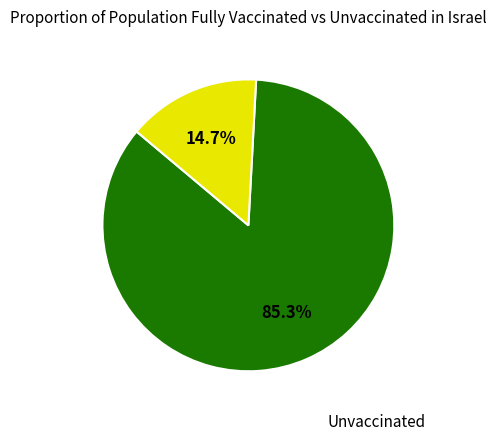

Does any single category account for the majority?

Yes